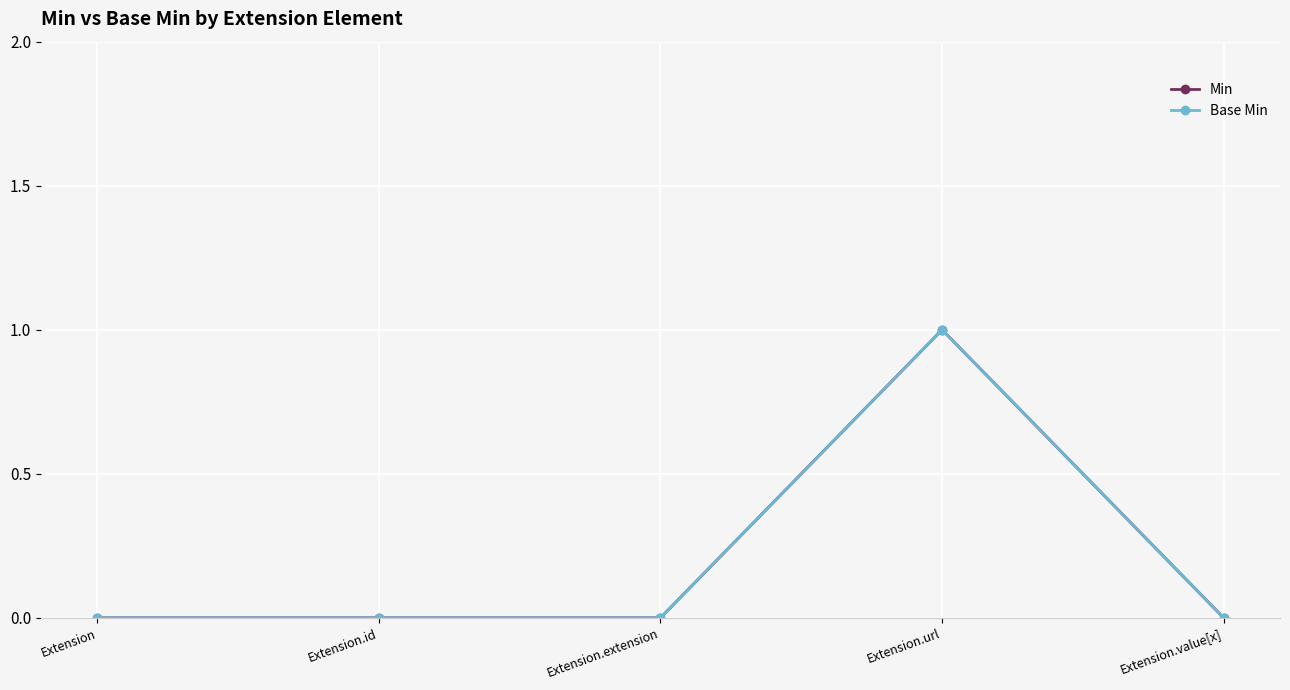

How many categories are shown in the chart?

5